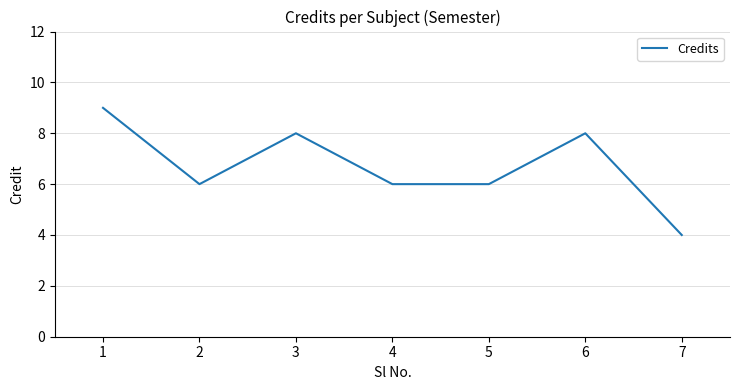

Count the values in the range 6 to 8.

5